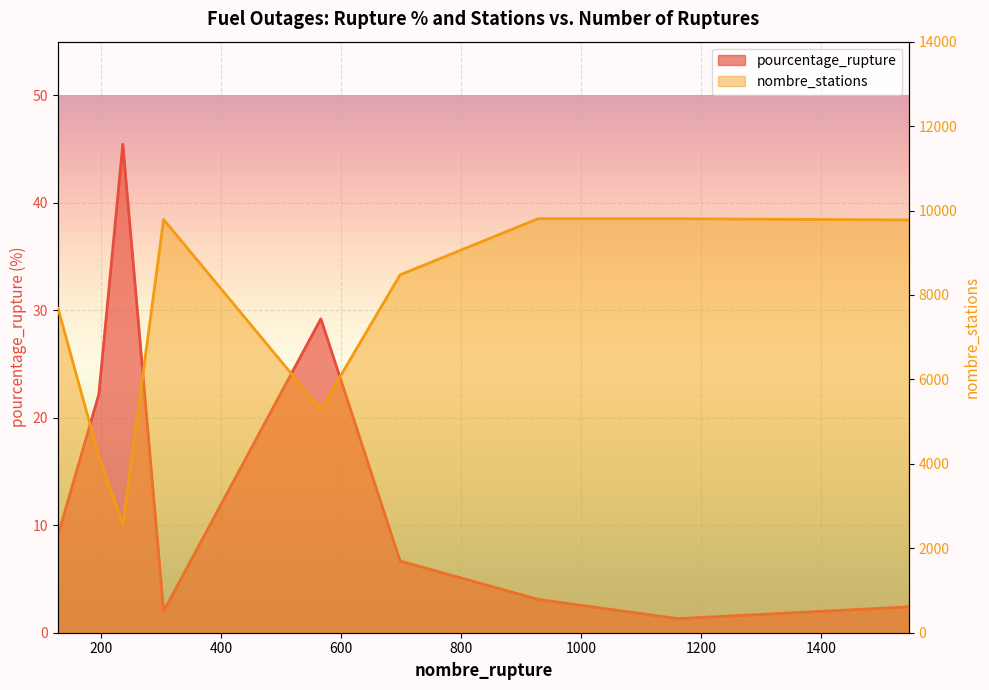

True or false: nombre_stations has a value of 17397.6 at 1546.

False